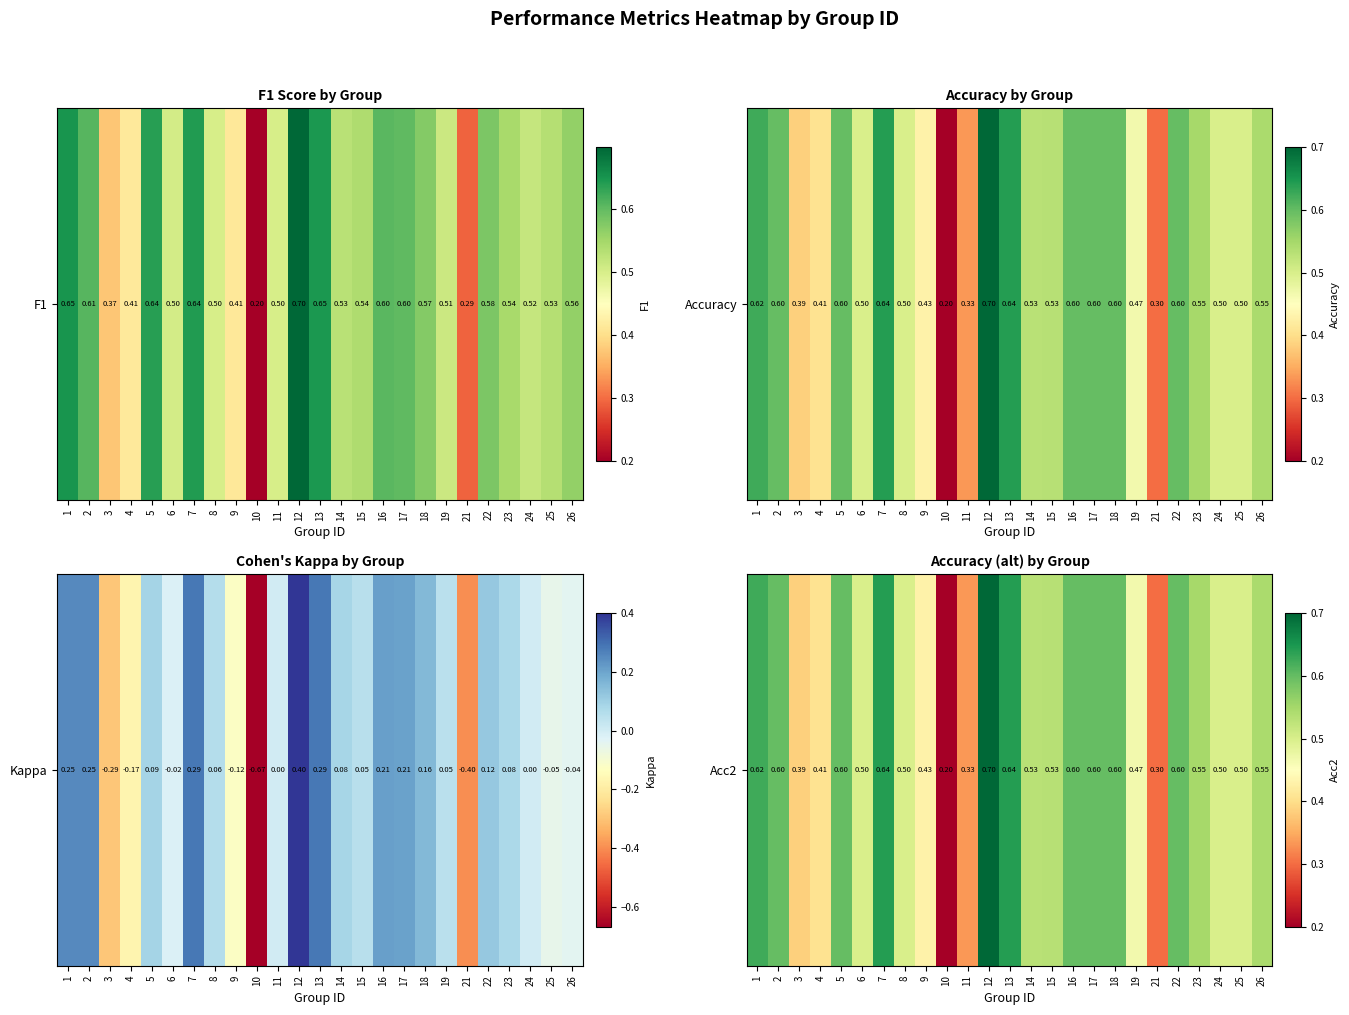

What is the smallest value displayed?

0.2